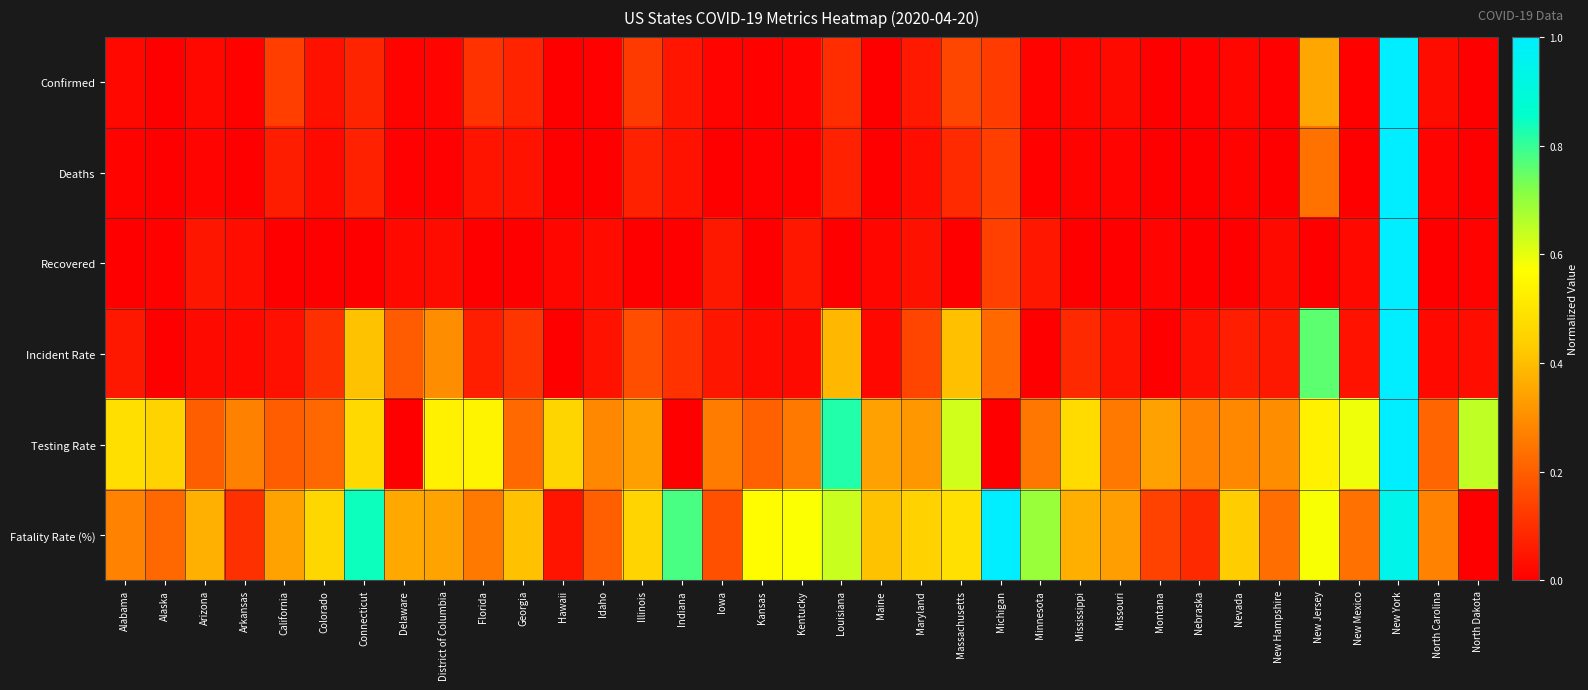

At which category is the sum across all series the highest?

New York